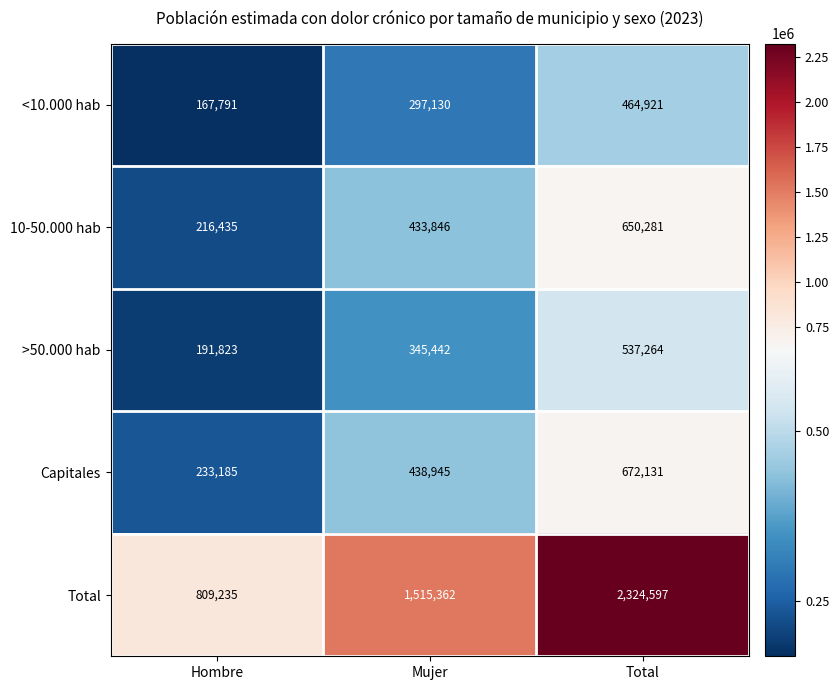

What is the difference between the highest and lowest values at Total?

1859676